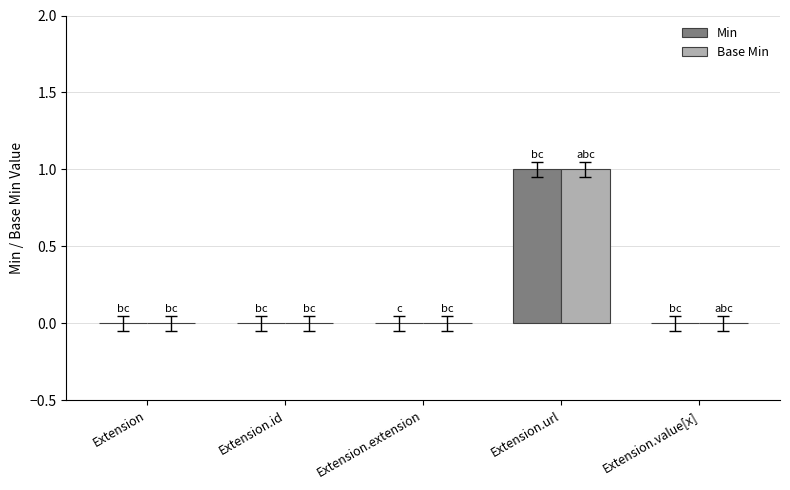

Is the value of Base Min at Extension.url greater than the value of Min at Extension.extension?

Yes